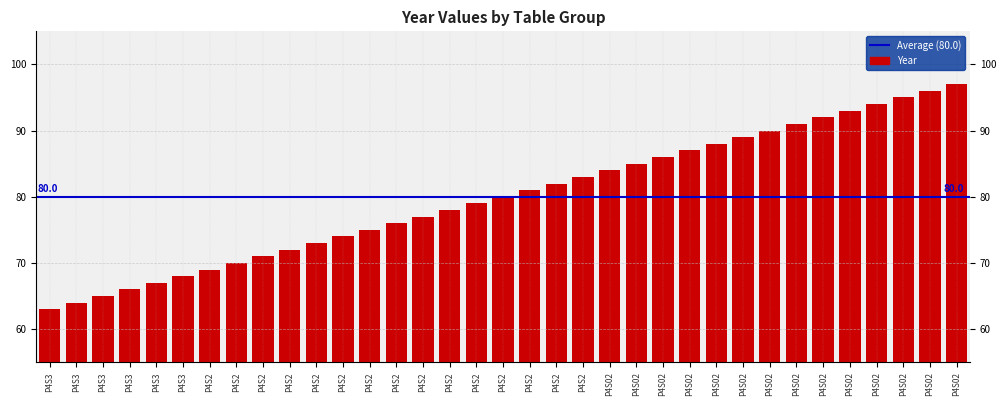

How many series are shown in this chart?

1